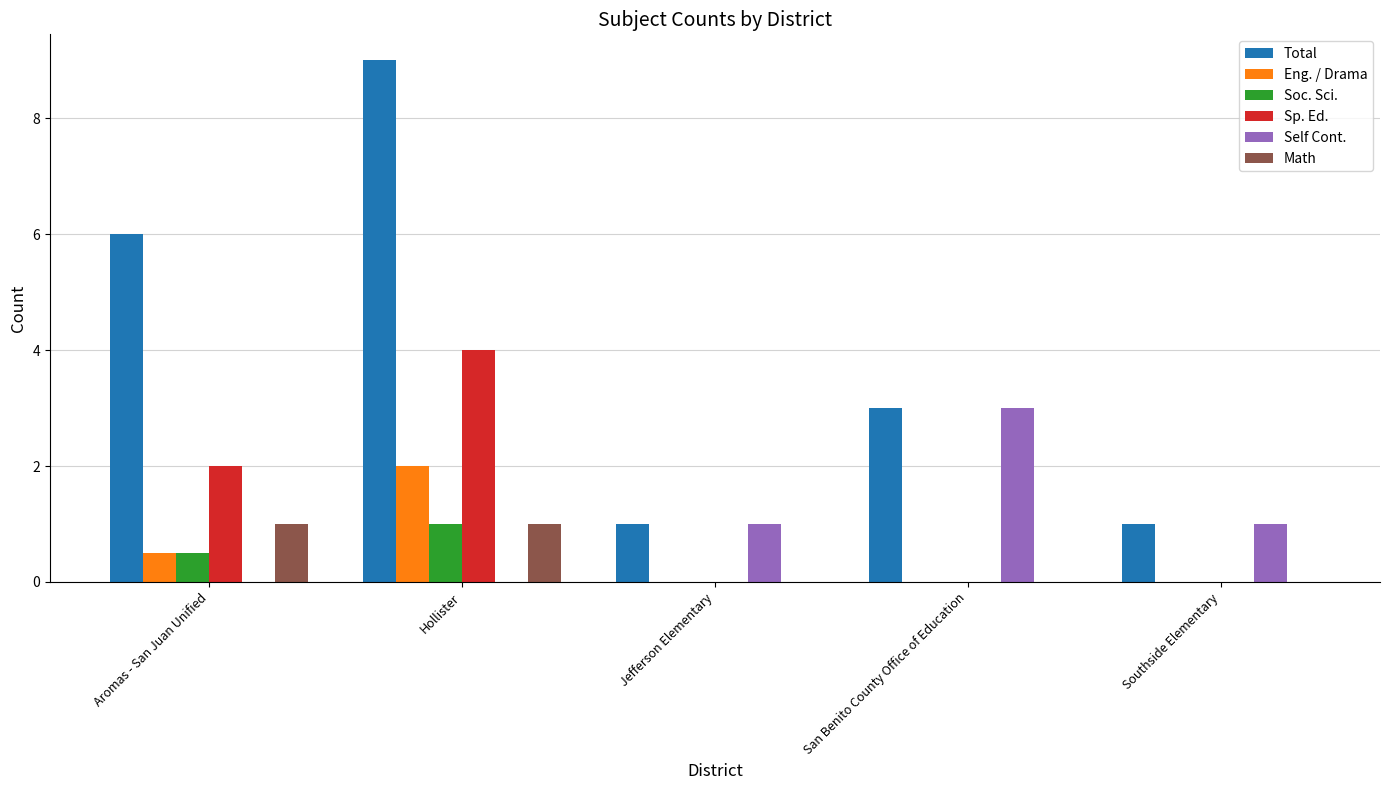

What is the sum of all Math values?

2.0